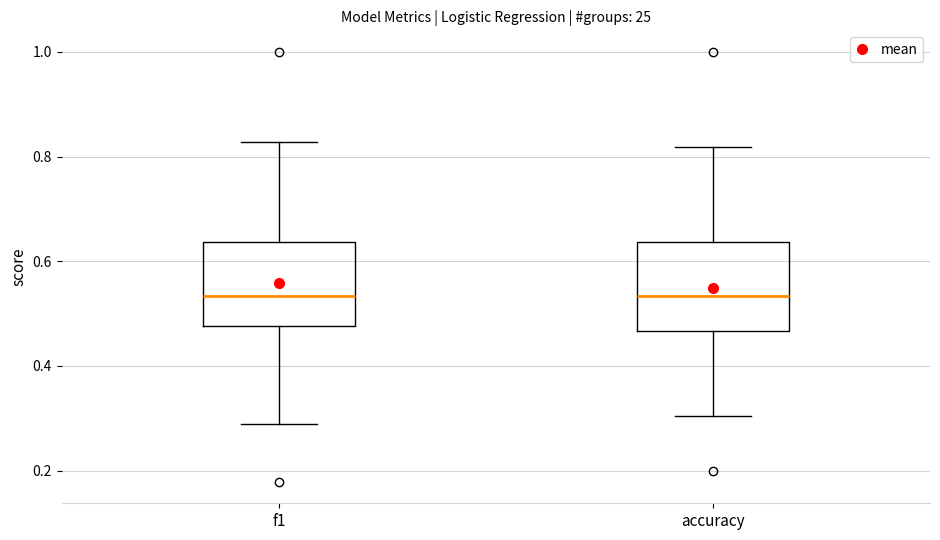

Where is the lower edge of the box for f1 on the y-axis? The values are not printed on the chart, so give them approximately, as read against the axis.

0.48